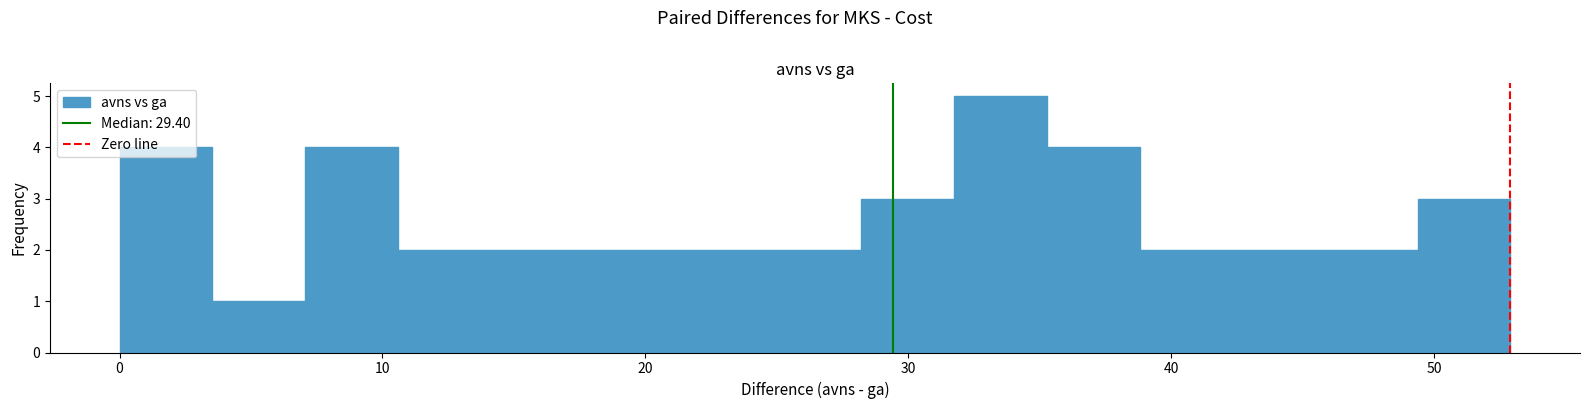

Read against the x-axis, roughly where is the centre of the tallest bar?

34